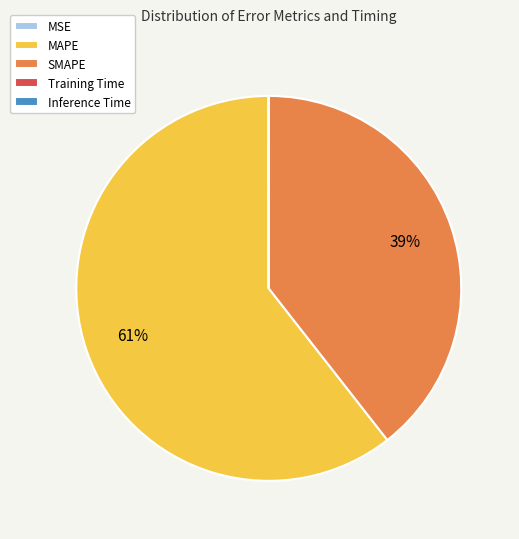

Which category has the biggest portion of the pie?

MAPE